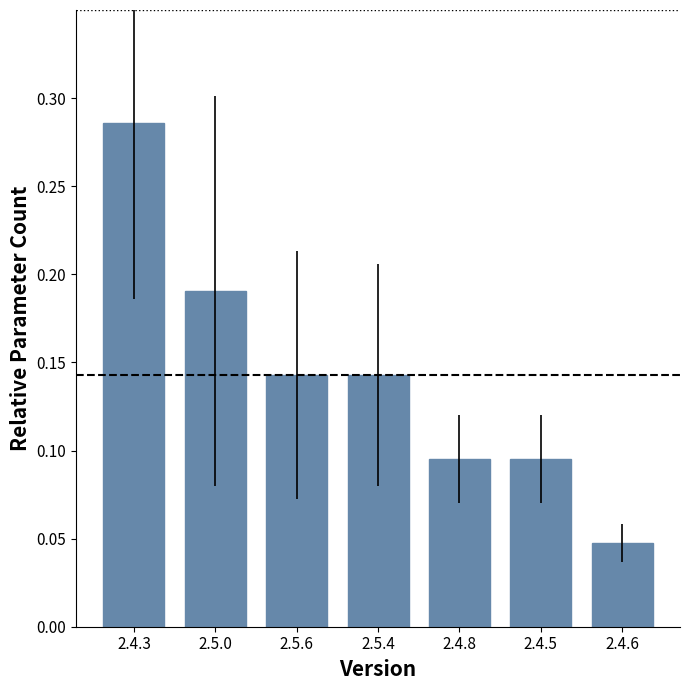

Is it true that the value at 2.5.6 is 0.0?

False